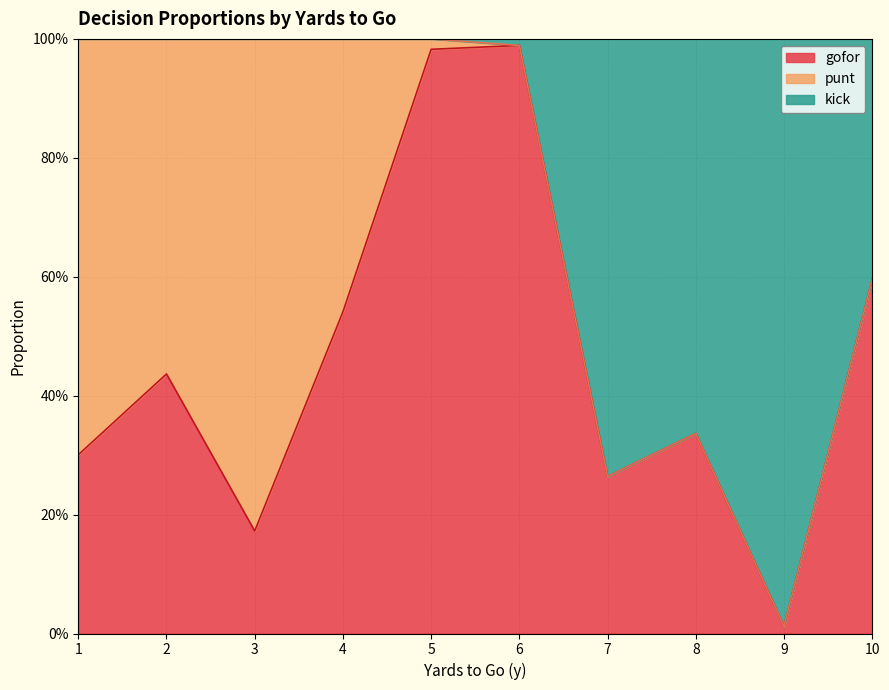

What are all the series names shown in the legend?

gofor, punt, kick